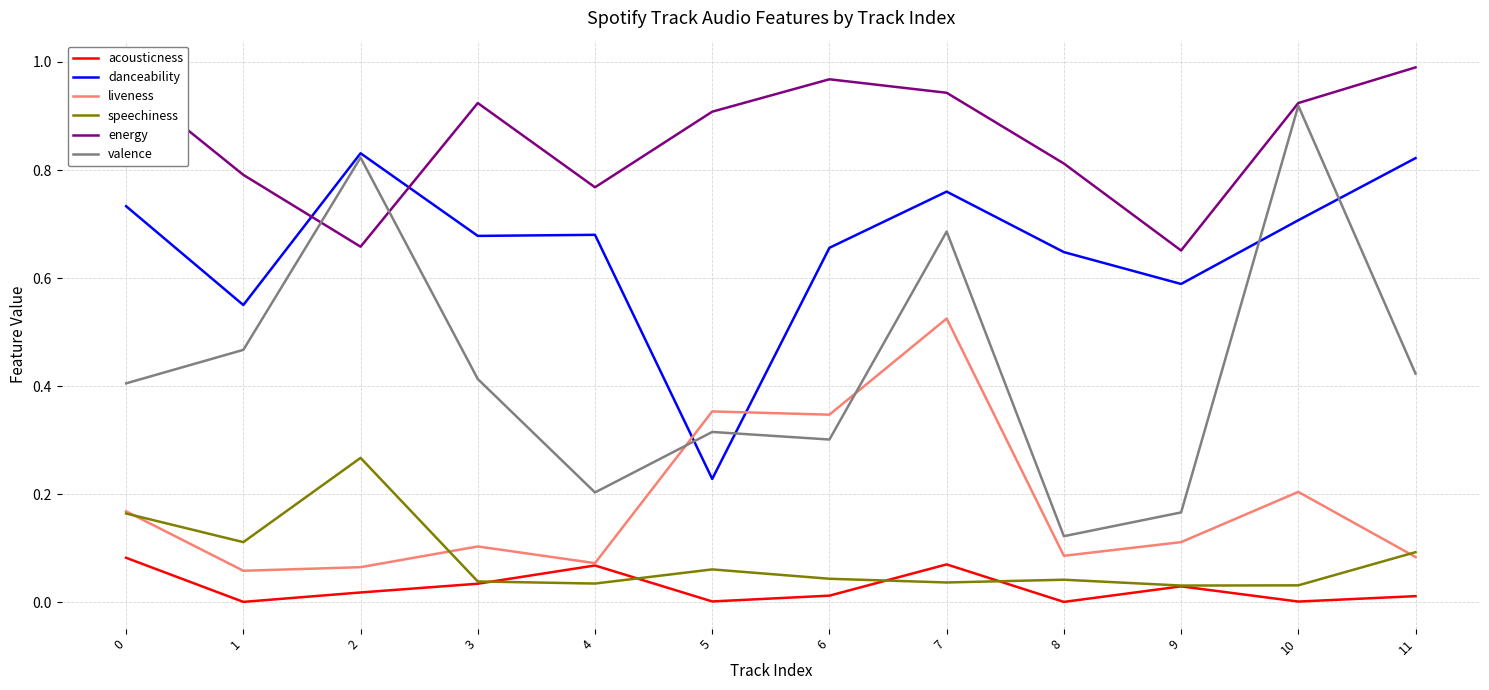

True or false: valence and acousticness intersect in this chart.

False